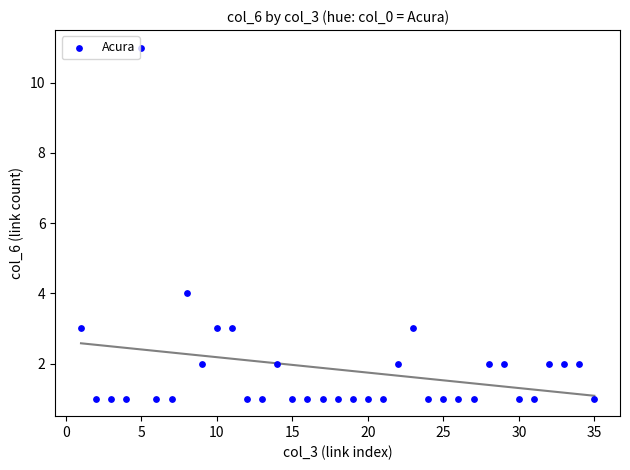

What is the range of X values (max minus min)?

34